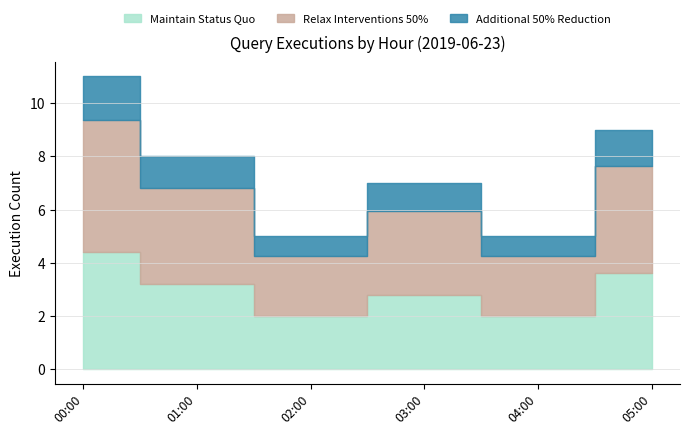

What is the minimum value shown in the chart?

1